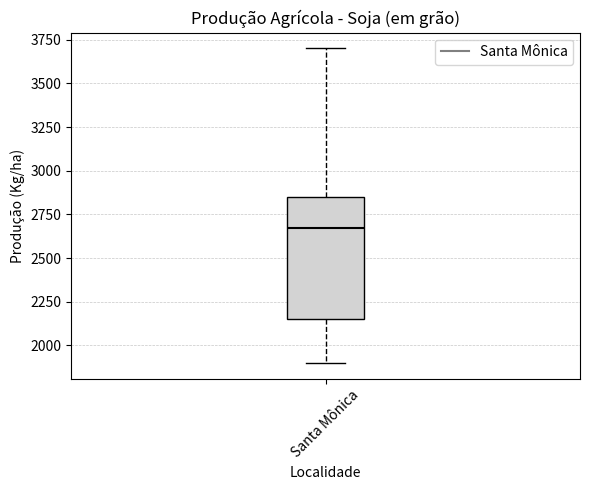

Transcribe this box plot: give where the median line is, the range the box spans, and where the two whiskers end, as read against the y-axis. The values are not printed on the chart, so give them approximately, as read against the axis.

median 2700, box 2150 to 2850, whiskers 1900 to 3700